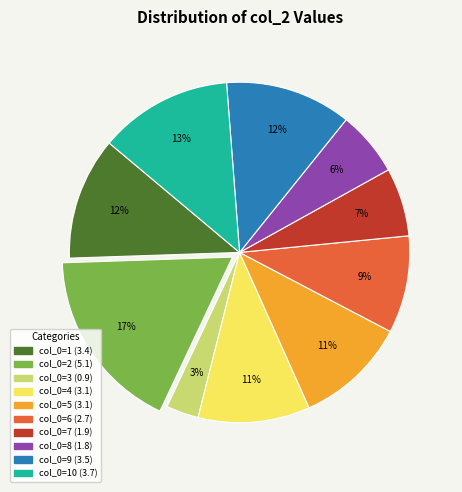

Does any single category account for the majority?

No